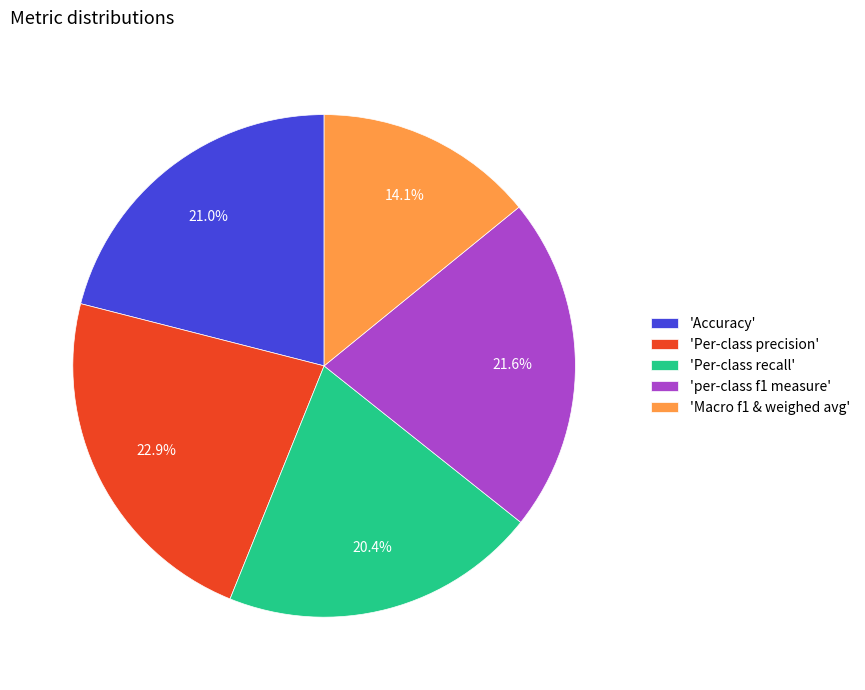

Combined, what portion of the pie is 'Per-class precision' and 'Per-class recall'?

43.3%